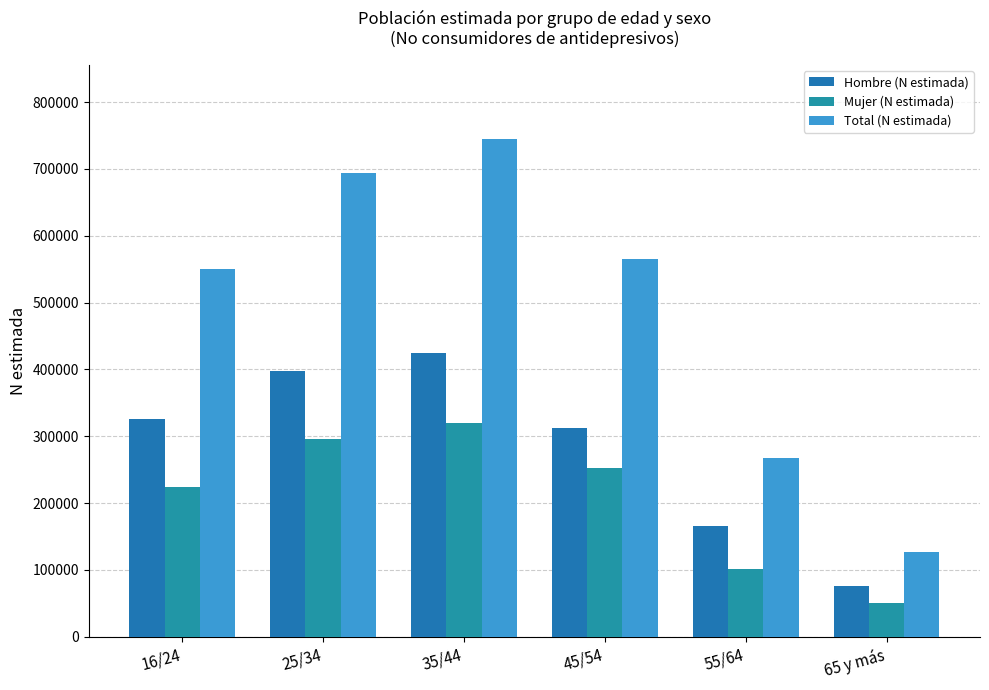

What is the difference between the second highest and minimum values in the Total (N estimada) series?

567207